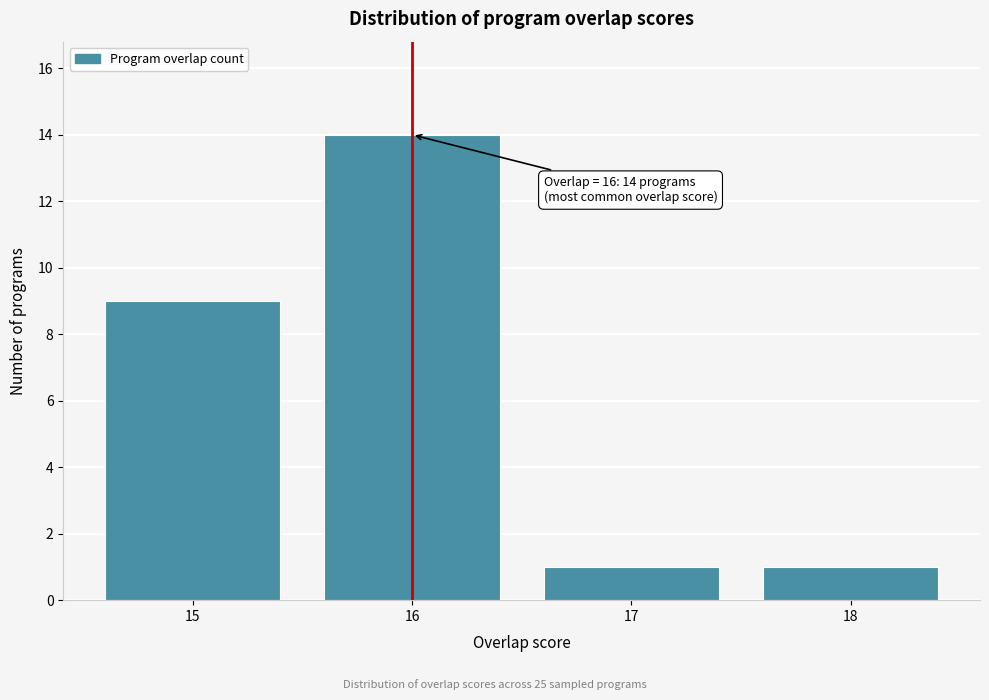

Reading left to right, list all the values displayed in this chart.

15=9	16=14	17=1	18=1